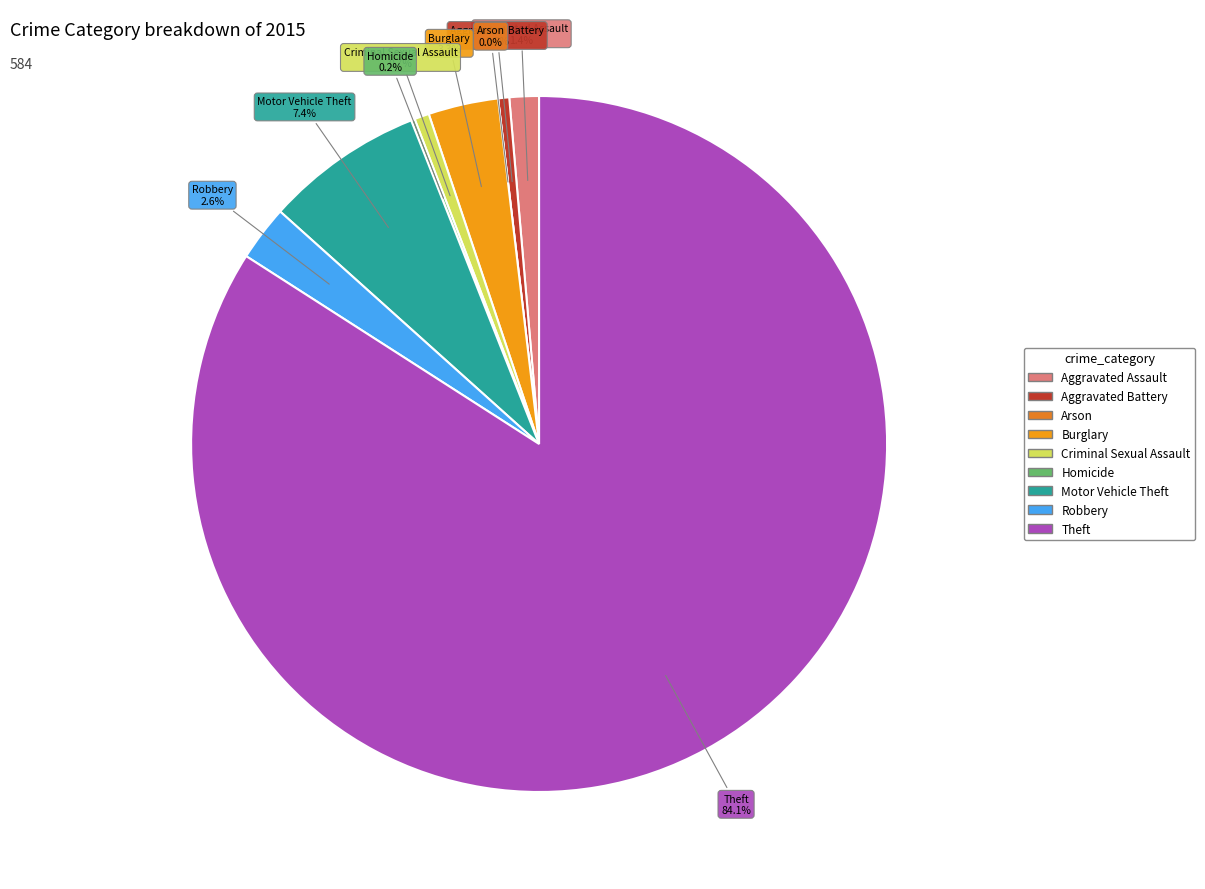

Rank the categories by value from lowest to highest.

Arson, Homicide, Aggravated Battery, Criminal Sexual Assault, Aggravated Assault, Robbery, Burglary, Motor Vehicle Theft, Theft